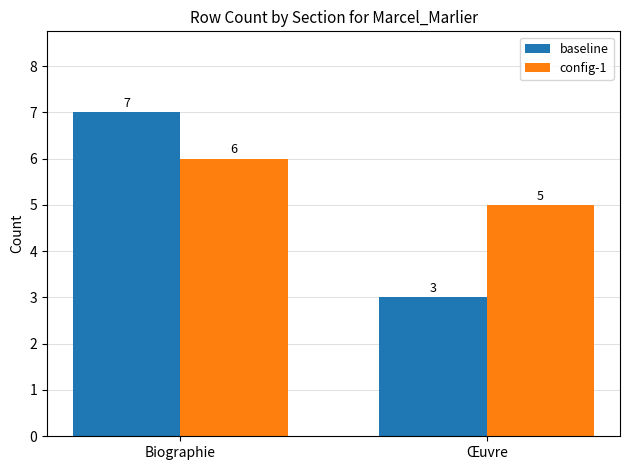

What is the average value of the baseline series?

5